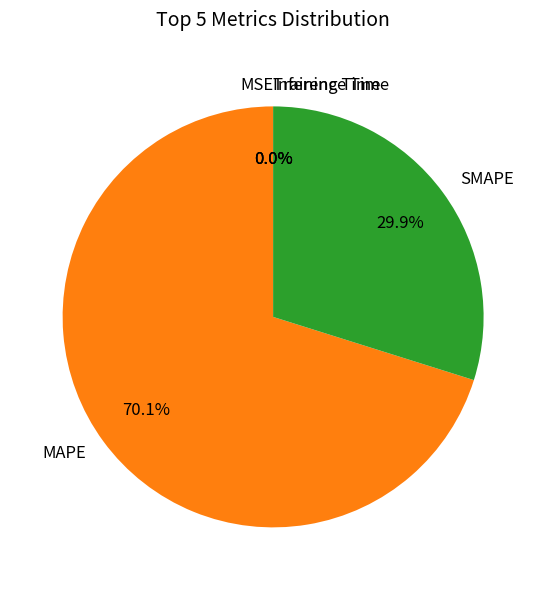

To the nearest percent, what is the difference between the largest and smallest slice percentages?

70%